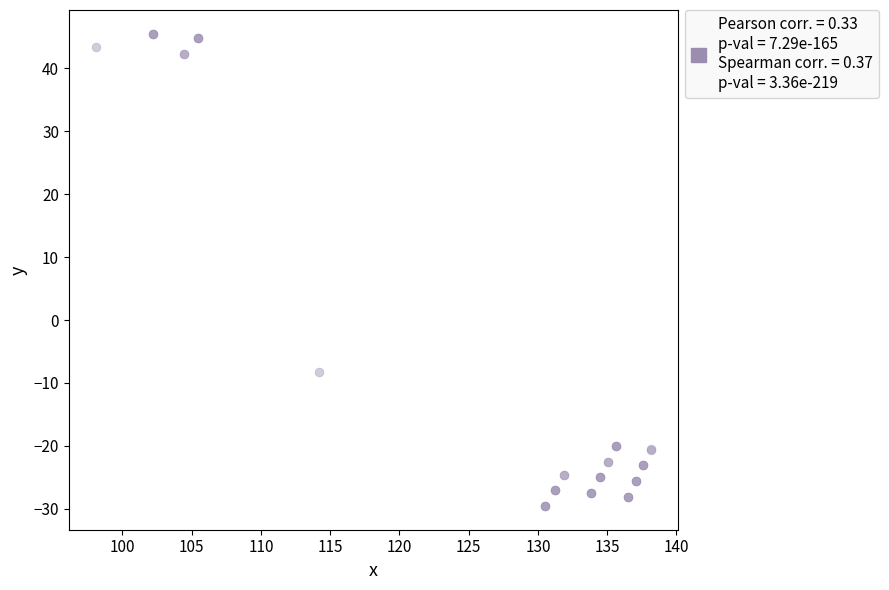

What Y value in the scatter plot is closest to 7?

-8.2